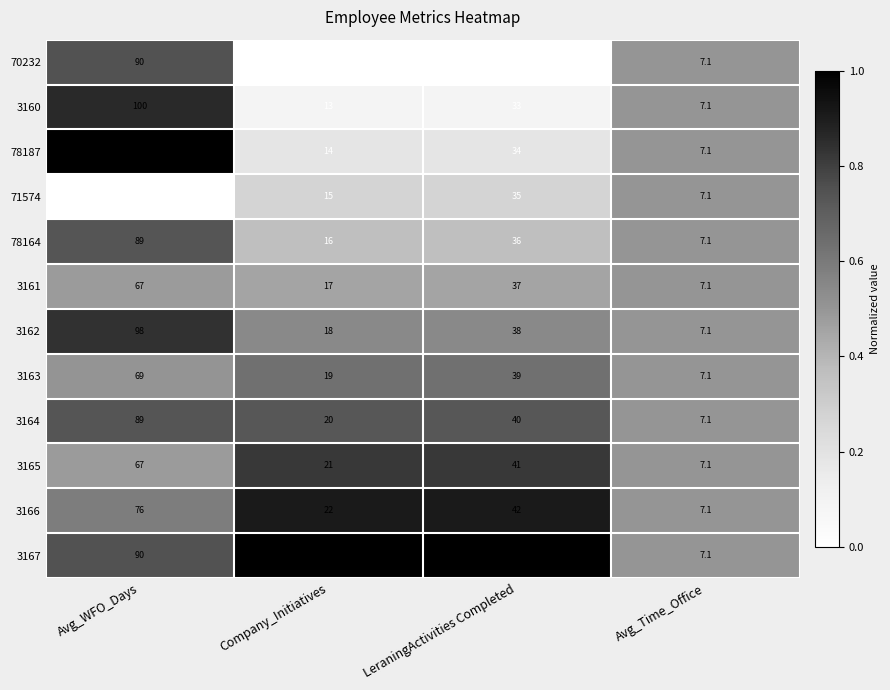

What is the difference between the 3161 values at Company_Initiatives and Avg_WFO_Days?

50.0